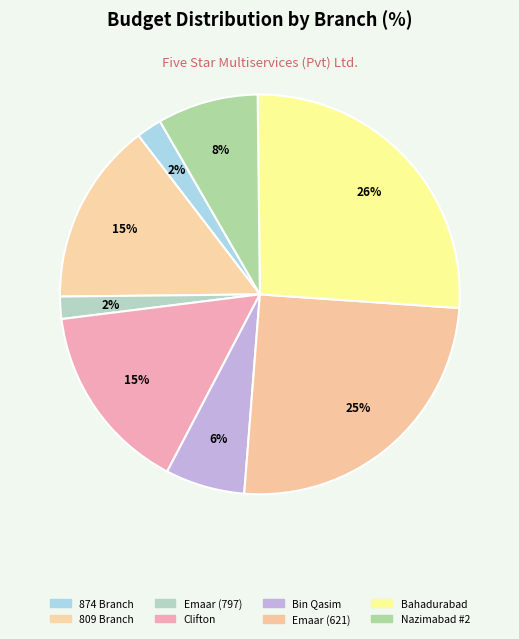

How many segments does this pie chart have?

8